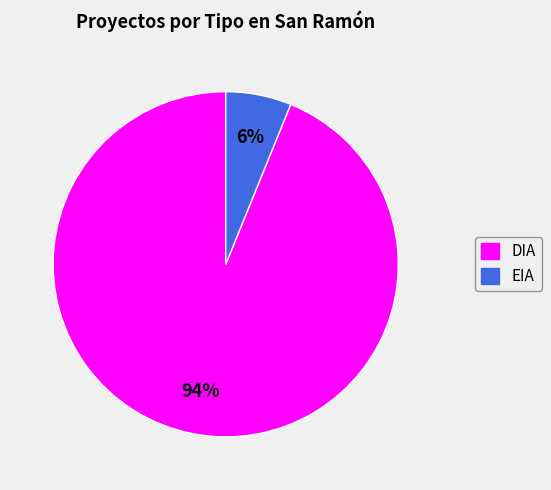

How many segments does this pie chart have?

2